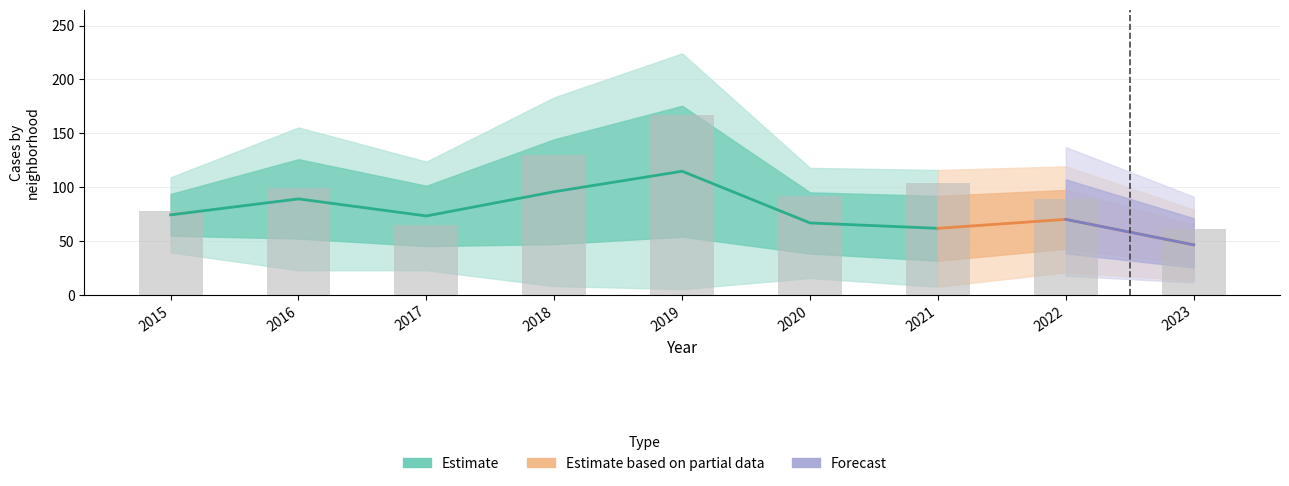

At how many categories does at least one series exceed 144?

2